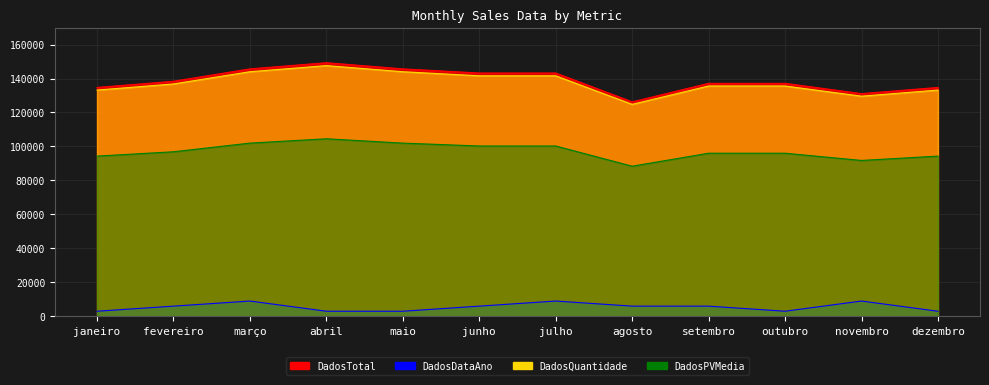

What position from the left is julho?

7